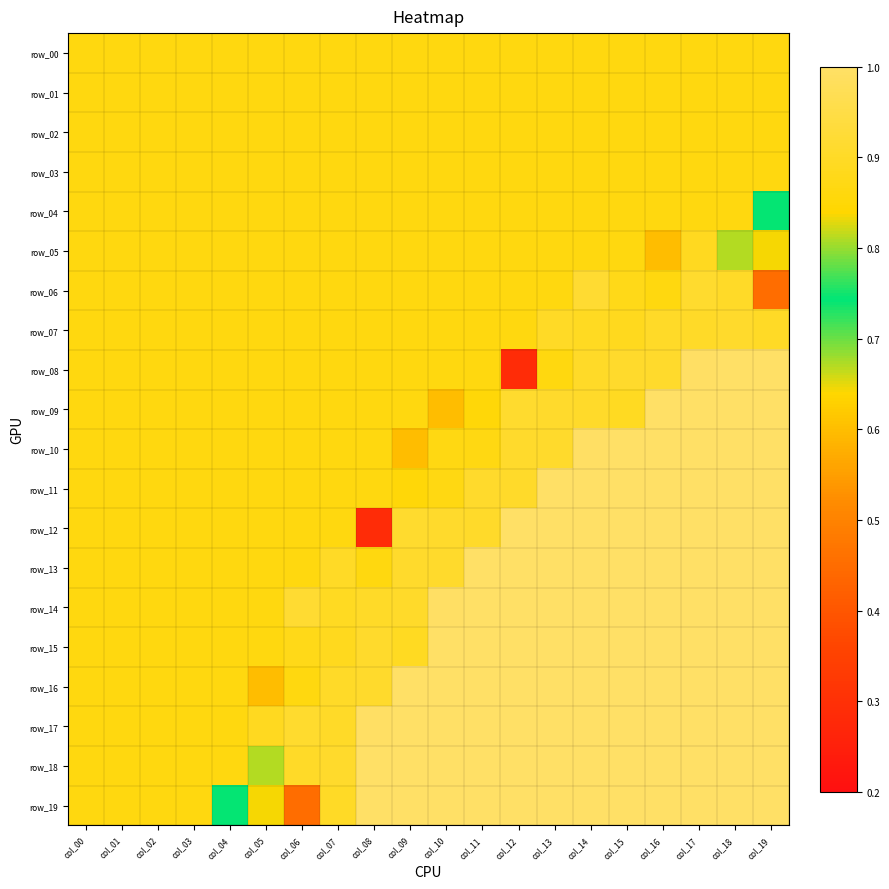

At which category does the chart reach its minimum across all series?

col_12